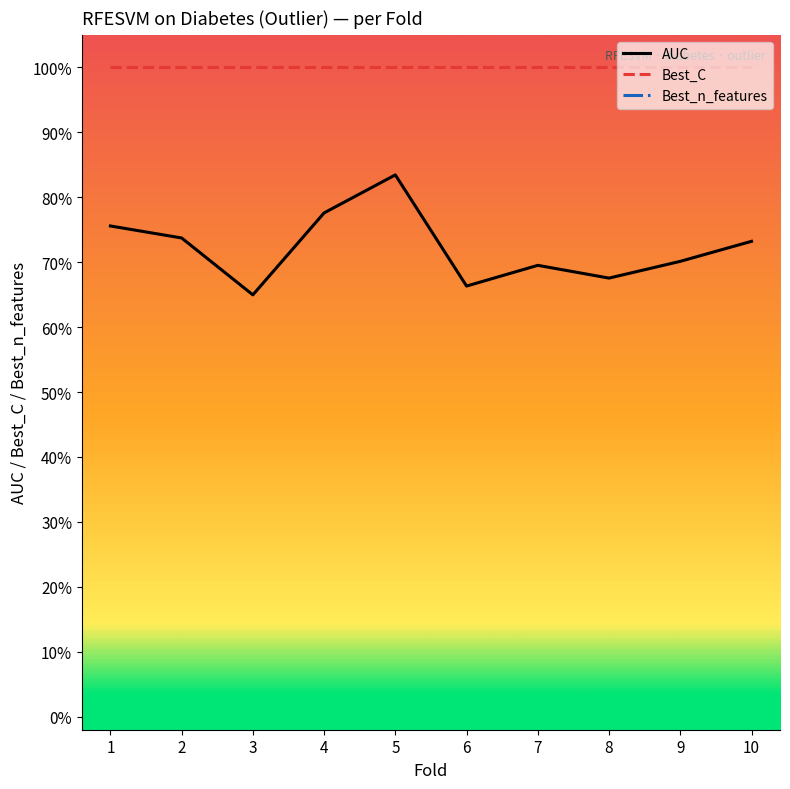

What are all the series names shown in the legend?

AUC, Best_C, Best_n_features